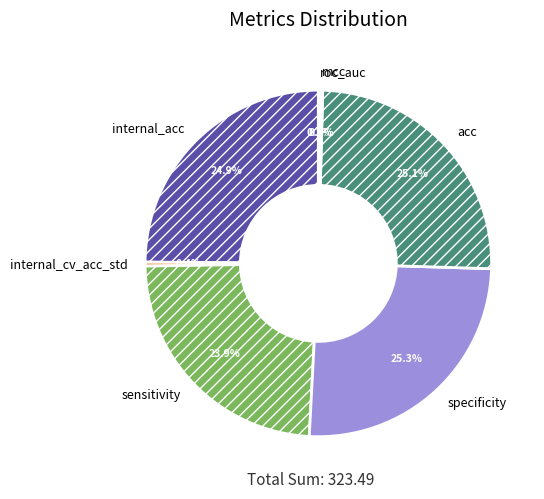

Is specificity the majority of the pie?

No